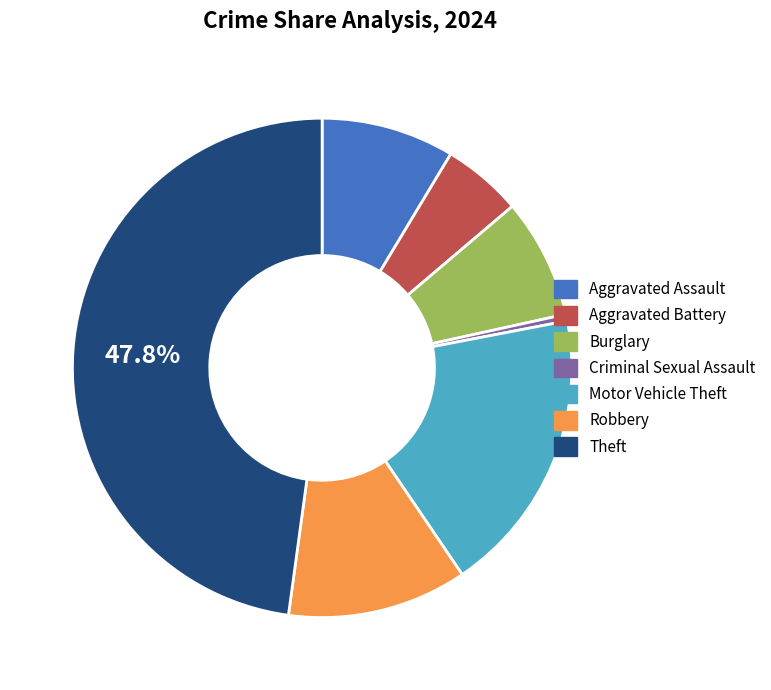

To the nearest percent, what is the average slice percentage?

14%